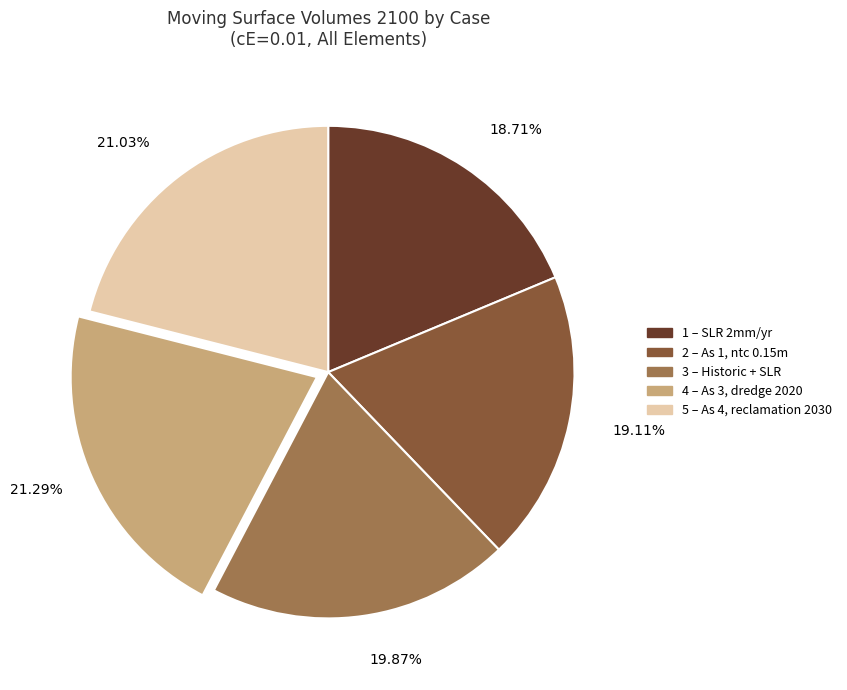

Approximately how many times larger is the value at 4 – As 3, dredge 2020 compared to 5 – As 4, reclamation 2030?

1.0